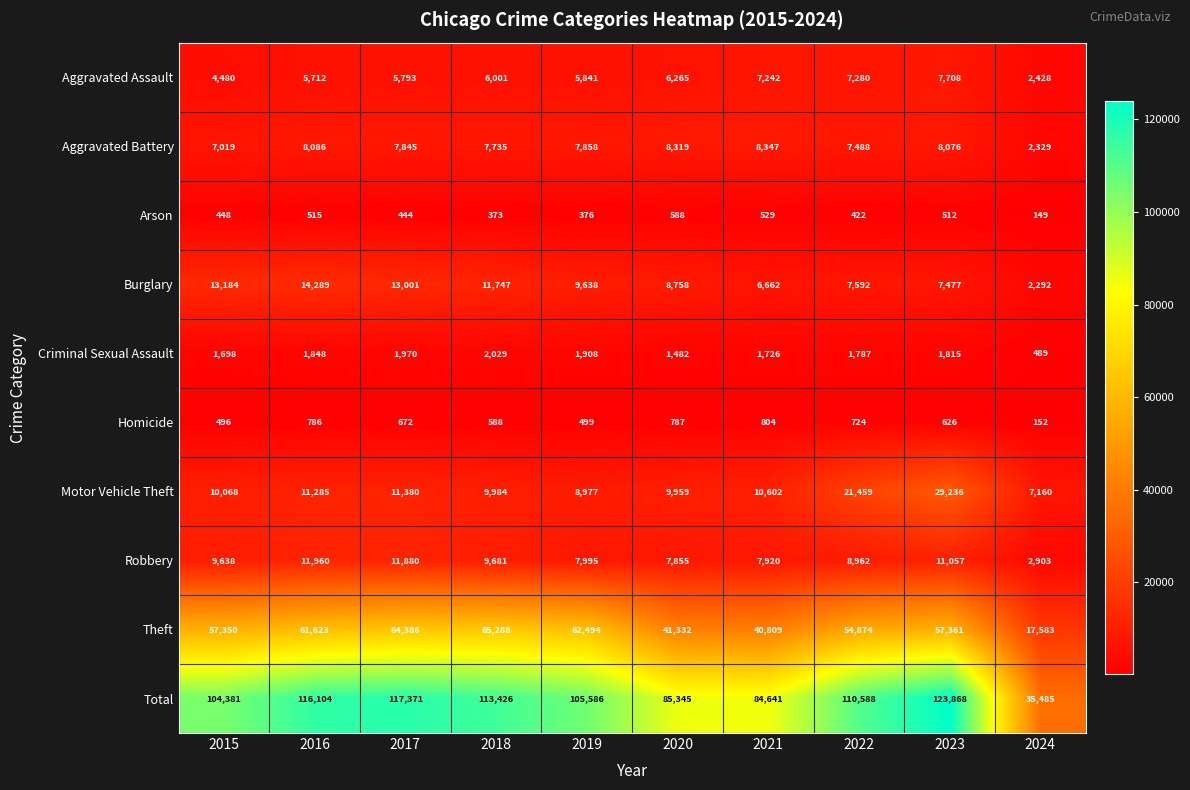

Count the number of categories in the chart.

10